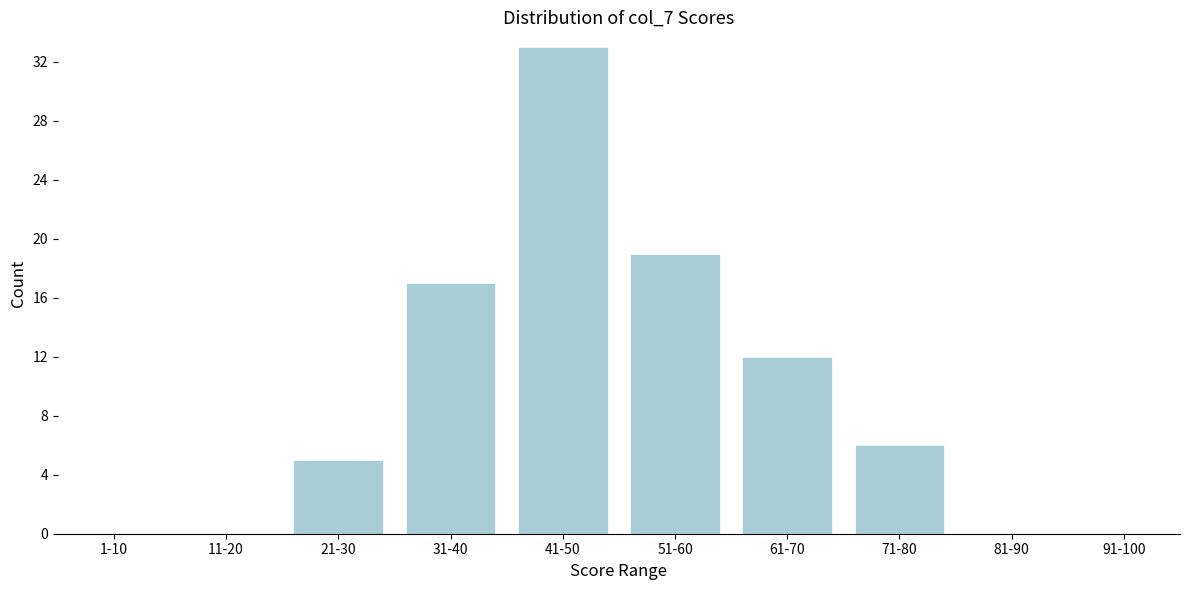

Reading left to right, list all the values displayed in this chart.

1-10=0	11-20=0	21-30=5	31-40=17	41-50=33	51-60=19	61-70=12	71-80=6	81-90=0	91-100=0